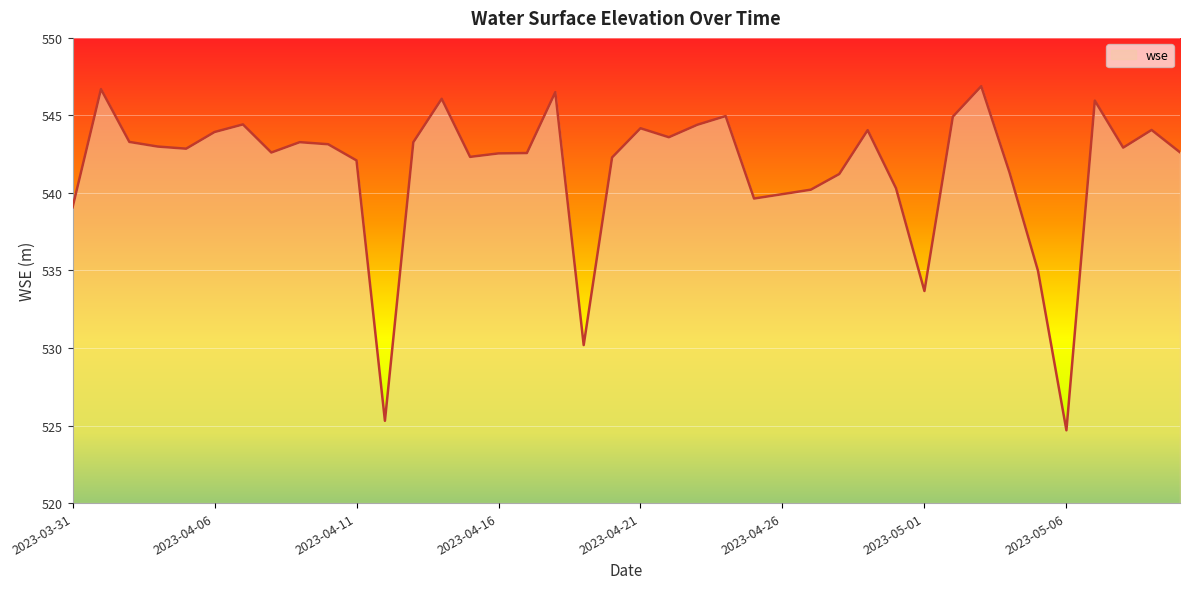

What is the difference between the maximum and minimum values?

22.2